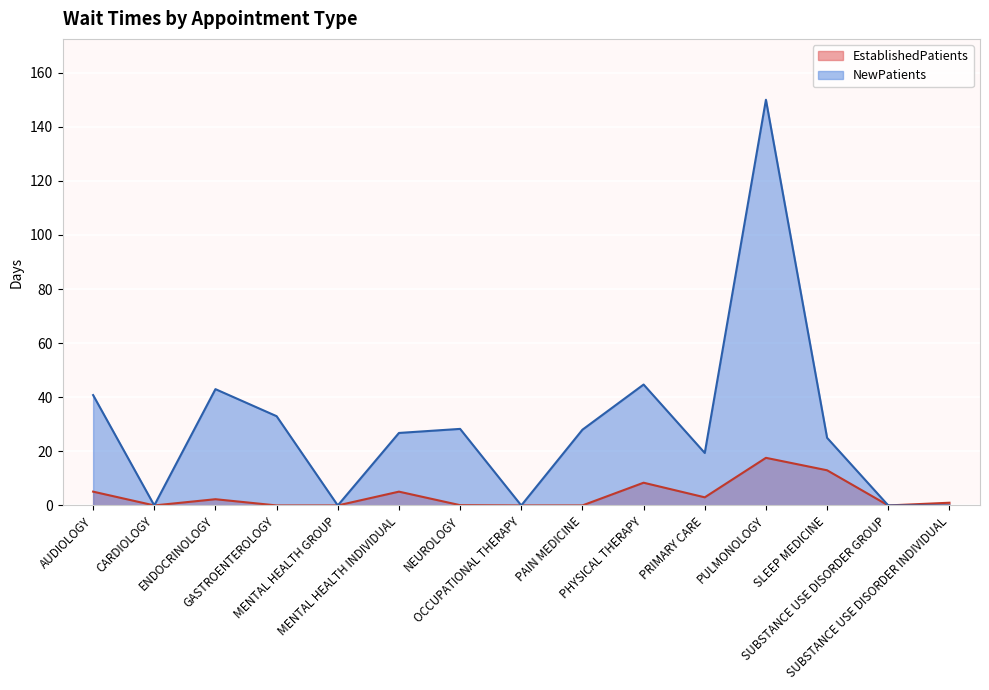

How many lines are shown in the chart?

2